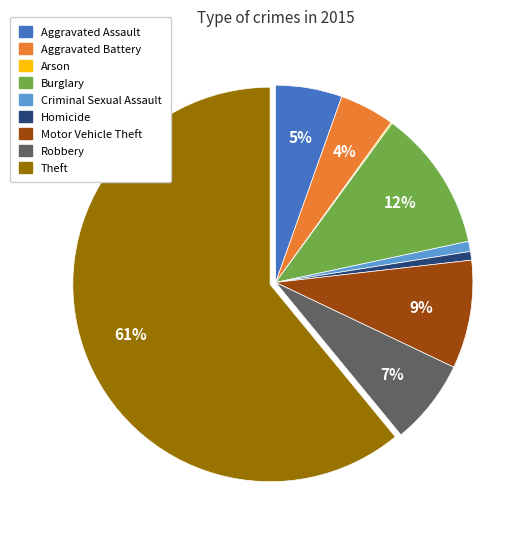

Which category accounts for the majority?

Theft